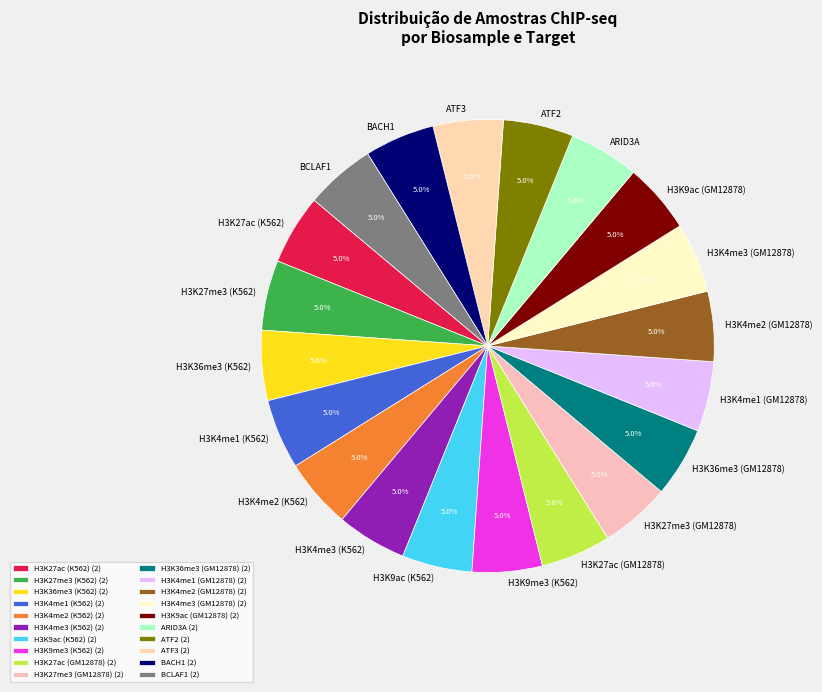

Does any single category account for the majority?

No